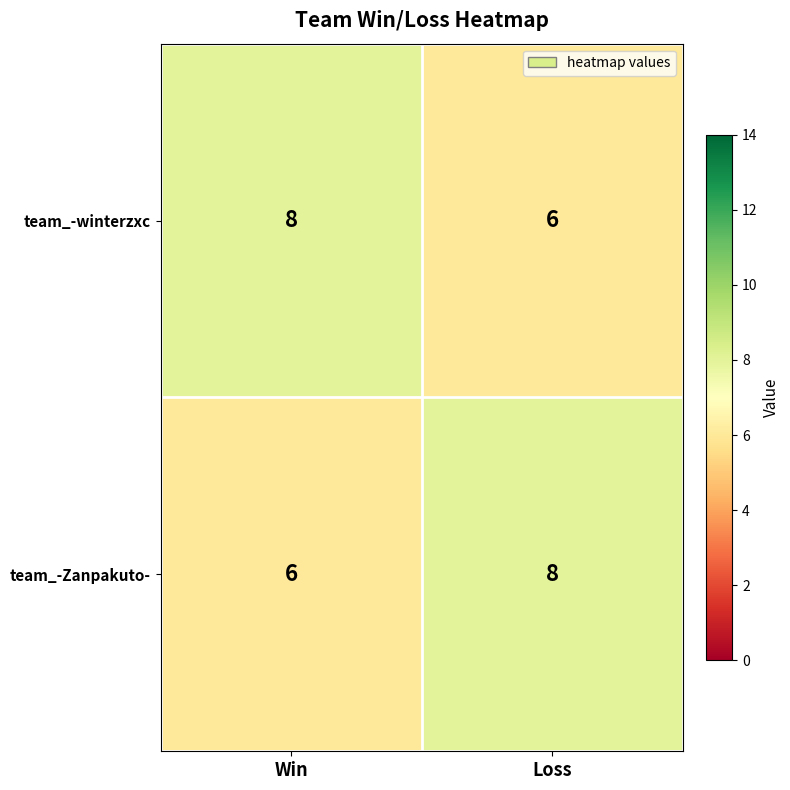

What is the average value of the team_-Zanpakuto- series?

7